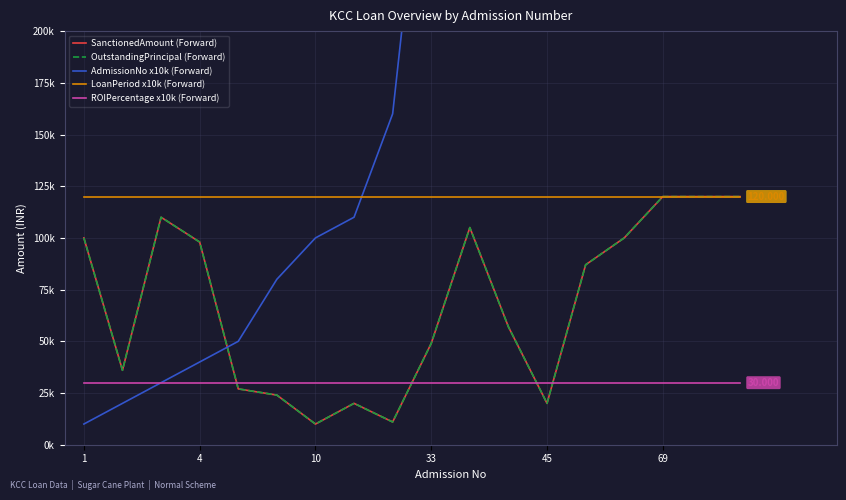

Which series changed the most between 69 and 14?

AdmissionNo x10k (Forward)